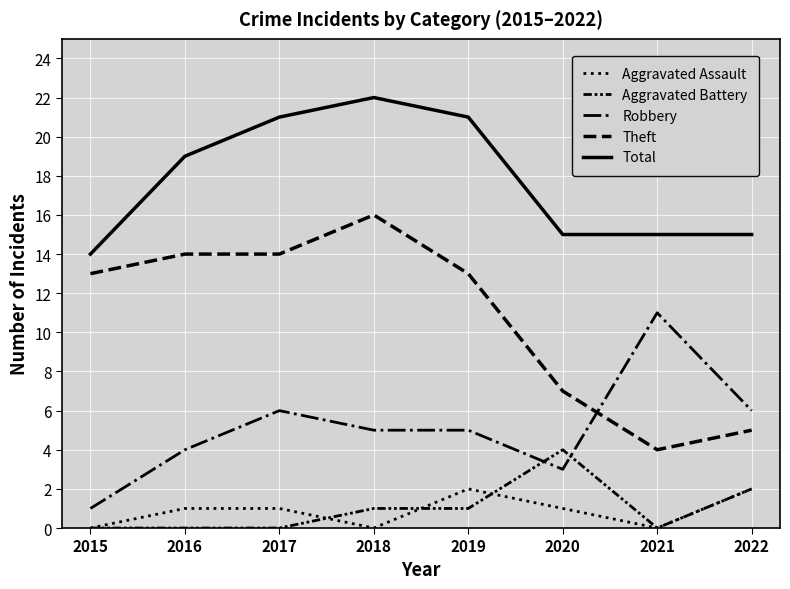

At which label does Aggravated Assault first exceed 1?

2019